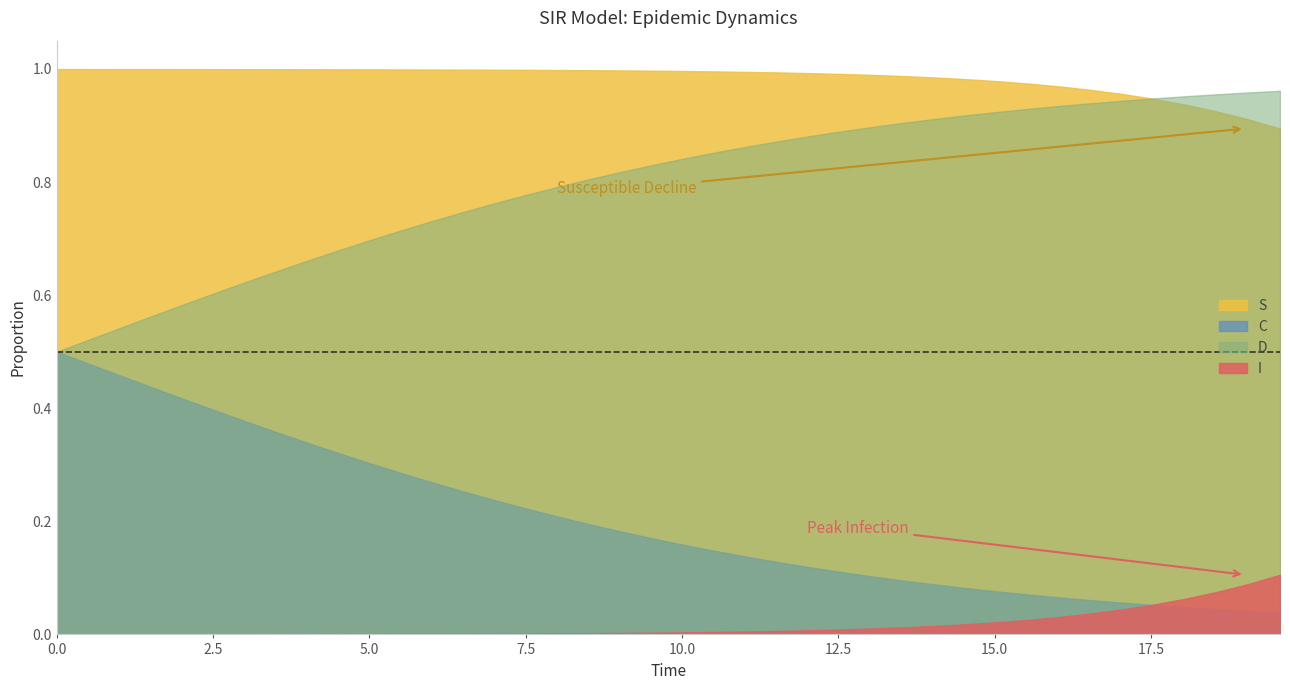

True or false: I has a value of 0.0 at 32.

False